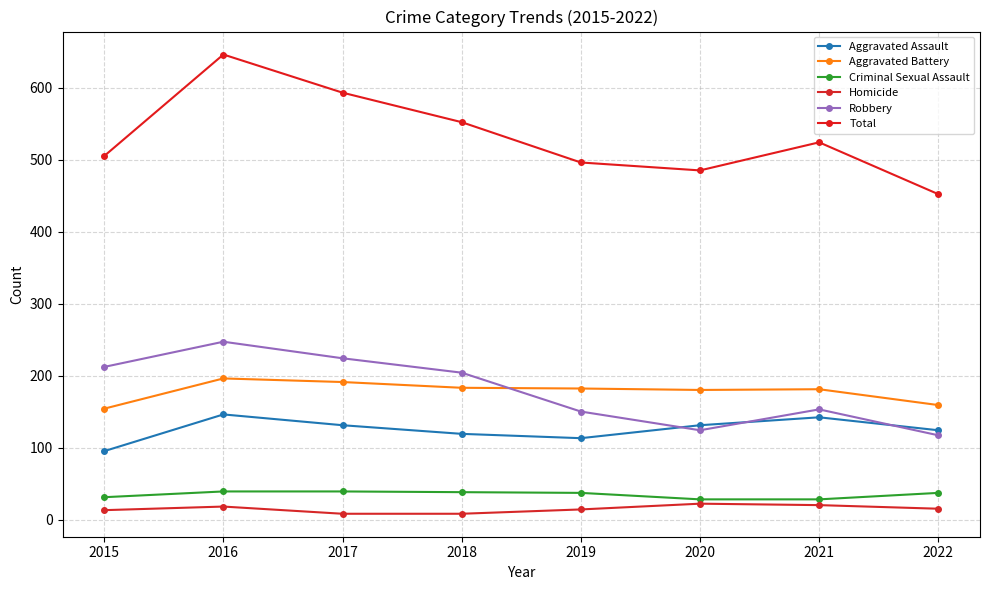

Which label corresponds to the largest value in the chart?

2016